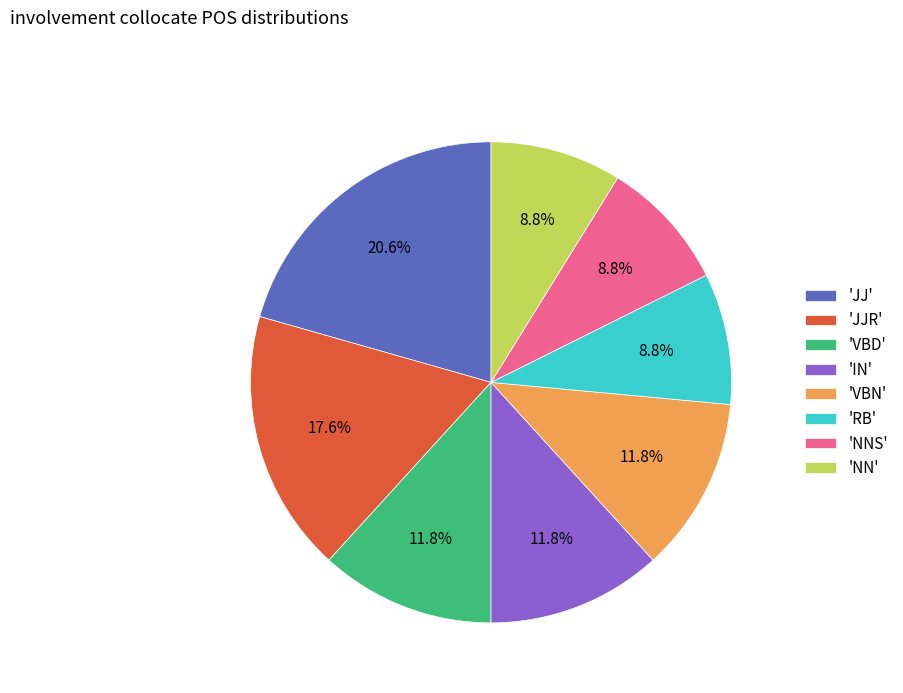

Which slice is the largest?

'JJ'